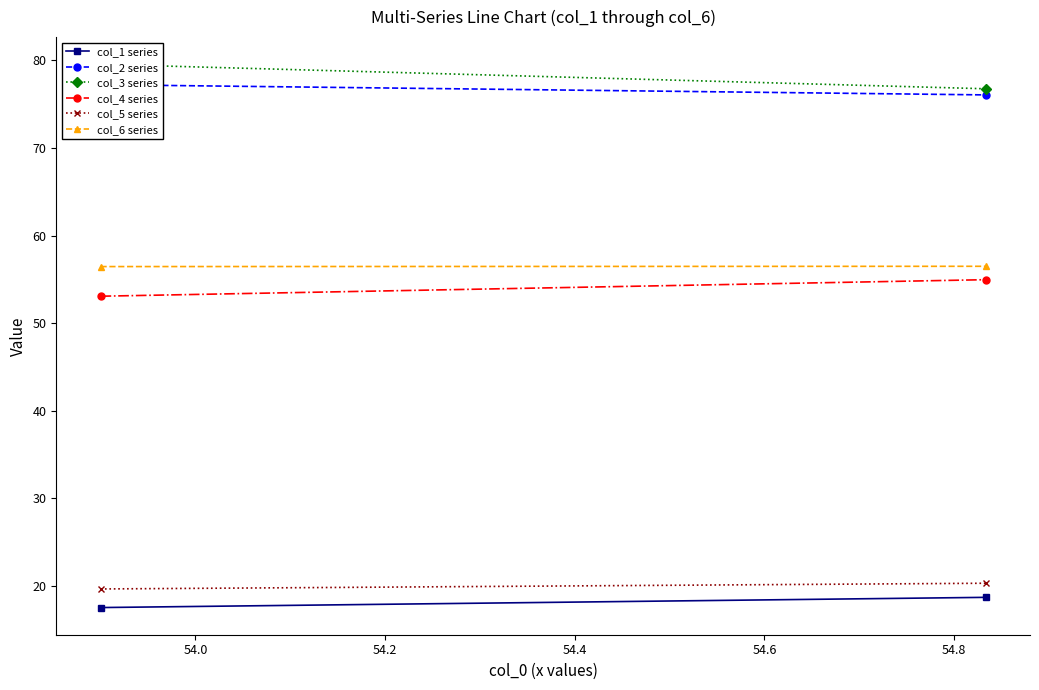

Which series has the largest range (max minus min)?

col_3 series